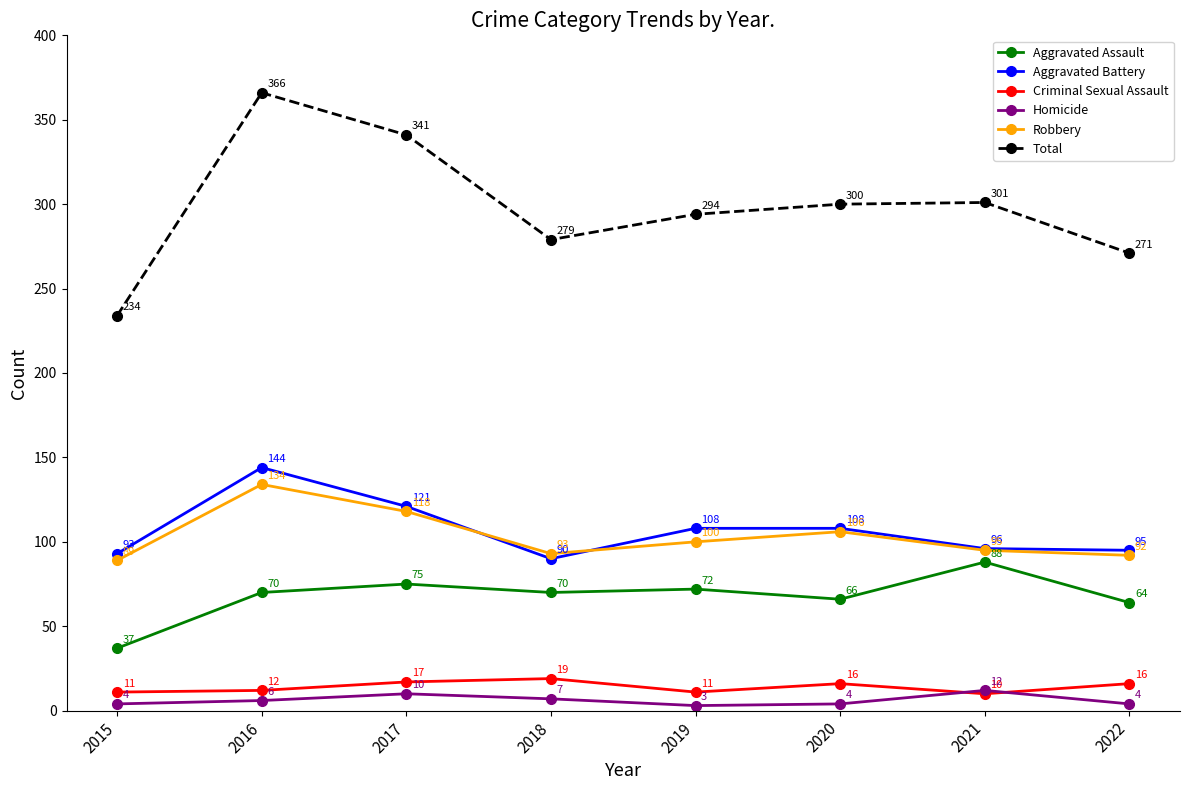

What is the difference between the highest and lowest values at 2020?

296